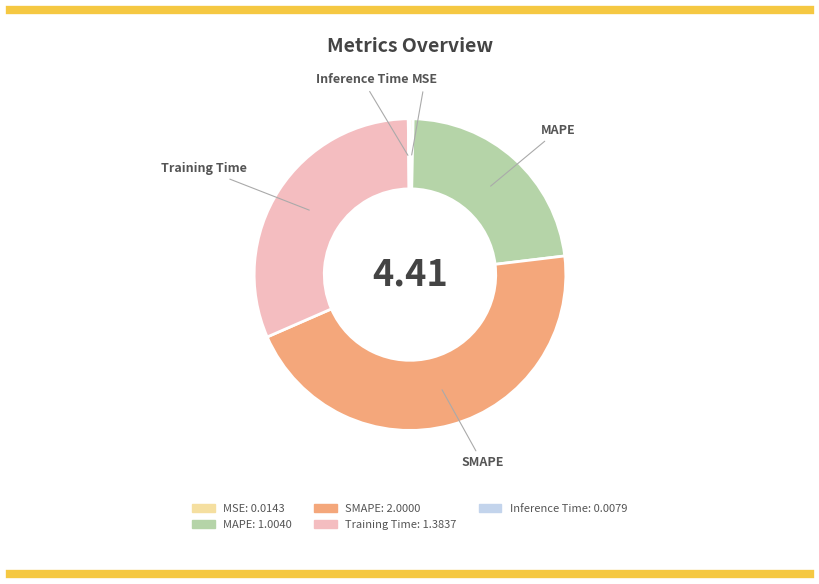

Combined, do SMAPE and Training Time account for over 50%?

Yes